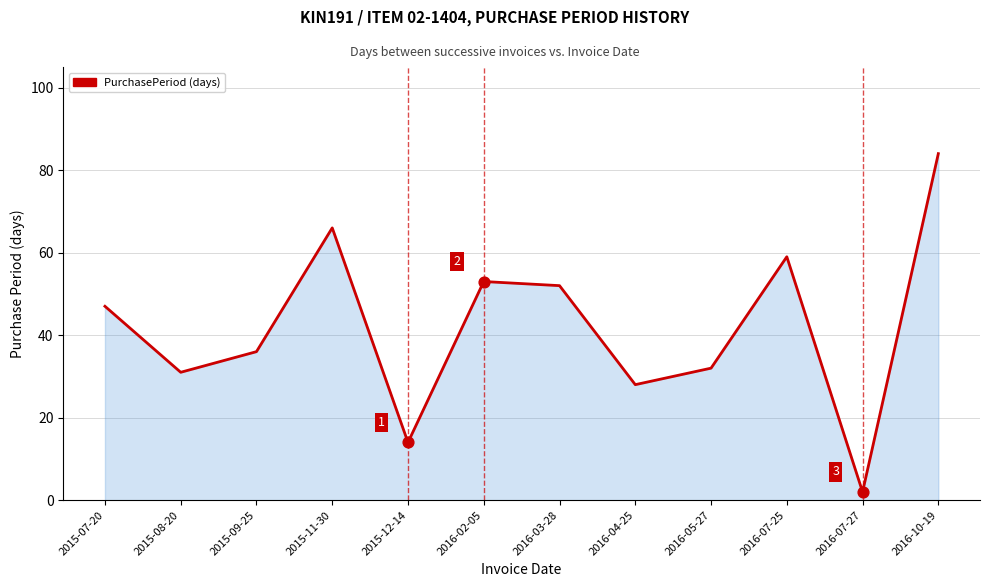

What is the change in value from 2015-09-25 to 2016-05-27?

-4